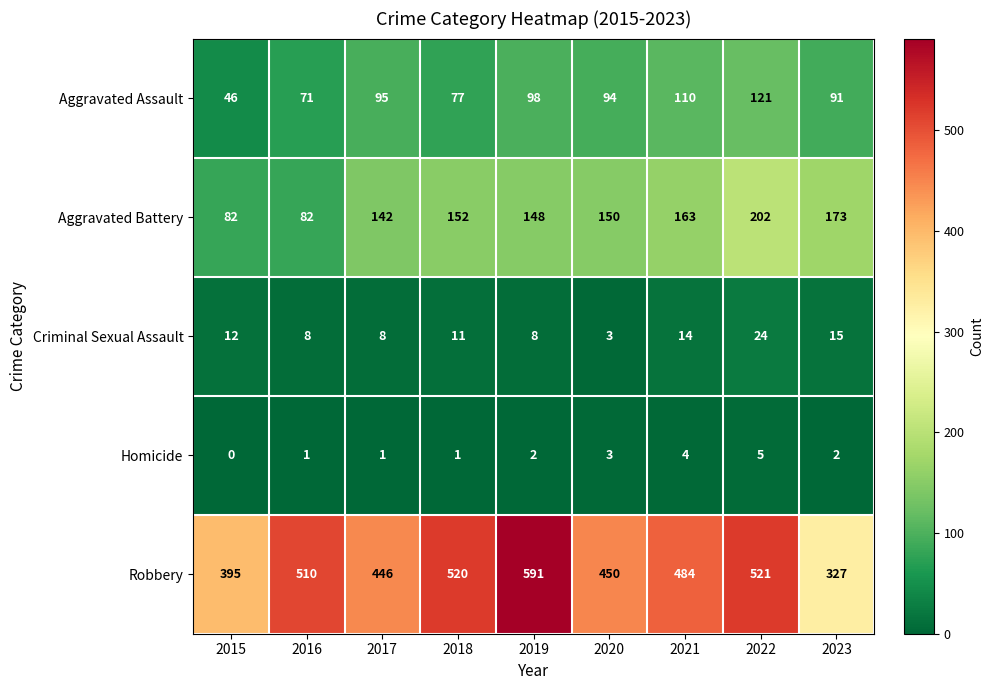

True or false: Homicide has a value of 1 at 2016.

True